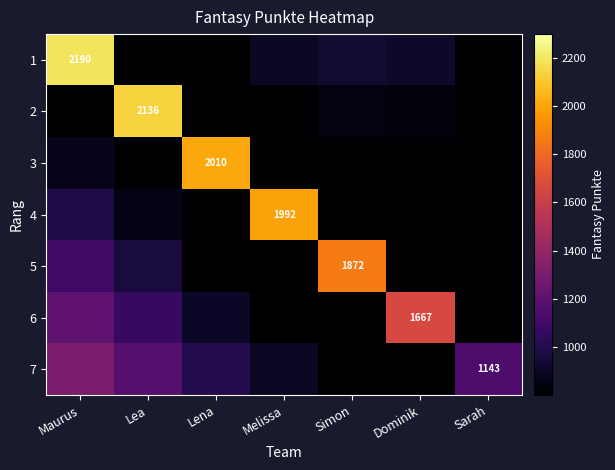

Where is 7 nearest to the value 948?

Melissa